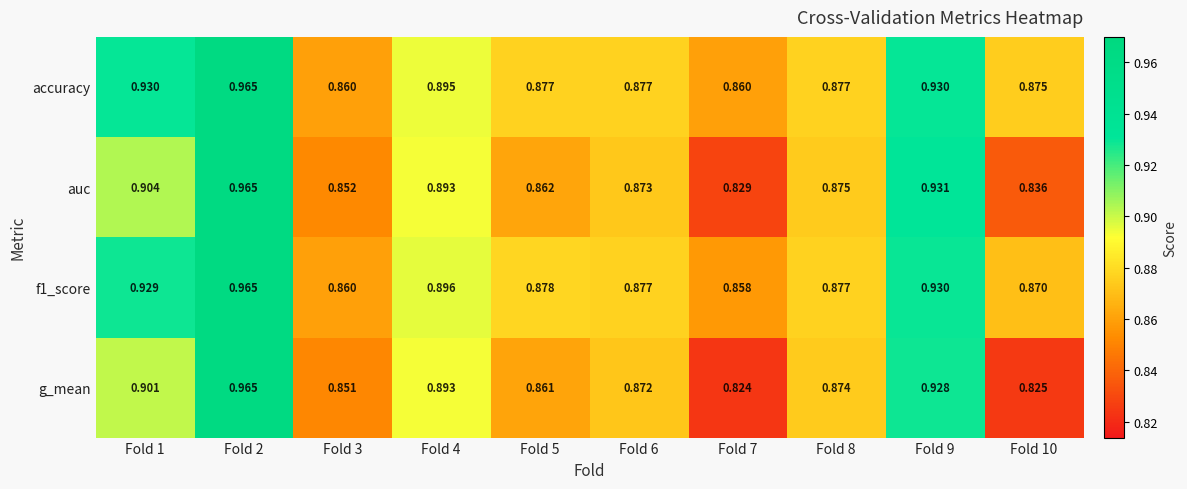

Which series has the largest range (max minus min)?

g_mean